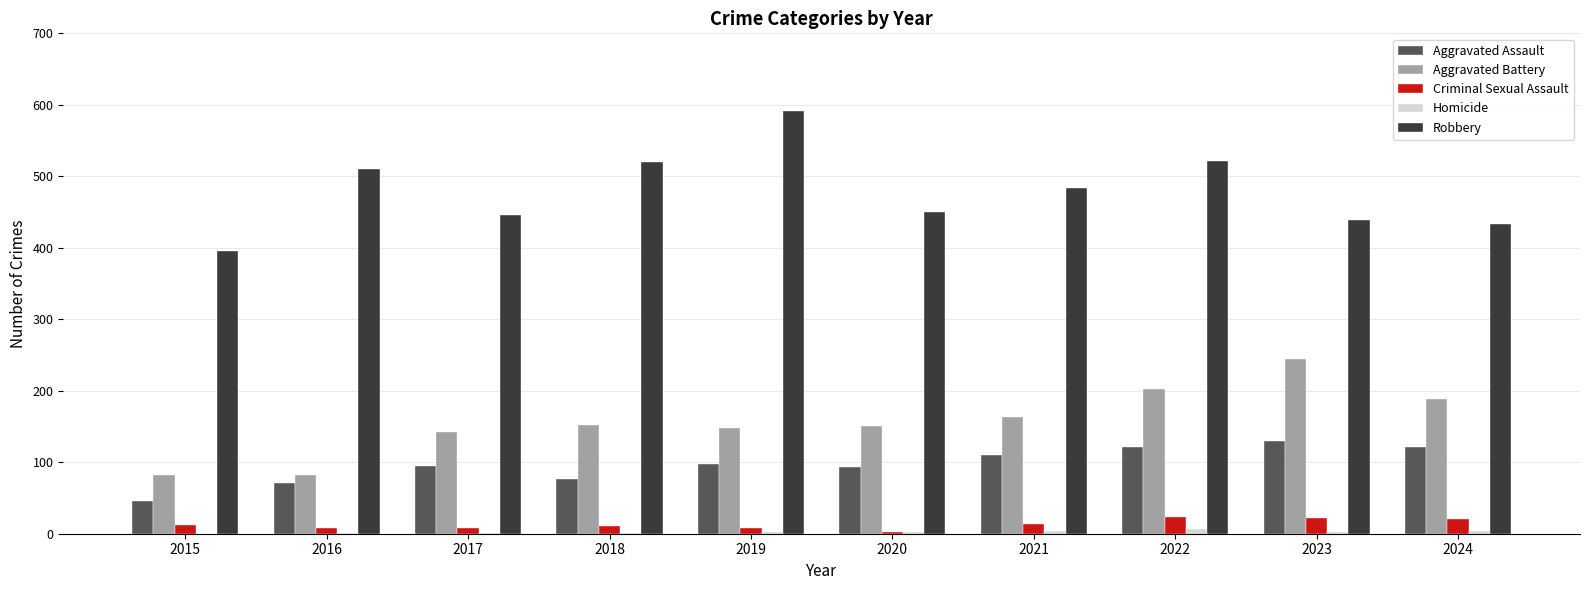

What is the sum of all Criminal Sexual Assault values?

130